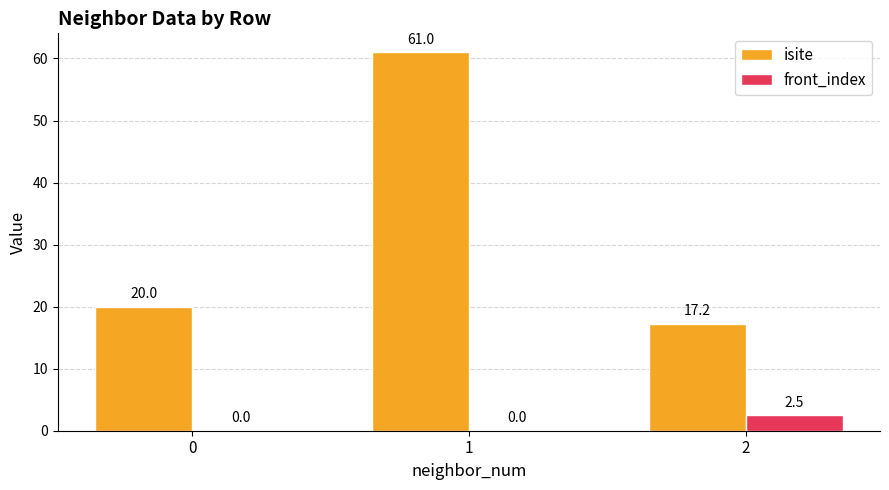

Which label corresponds to the largest value in the chart?

1